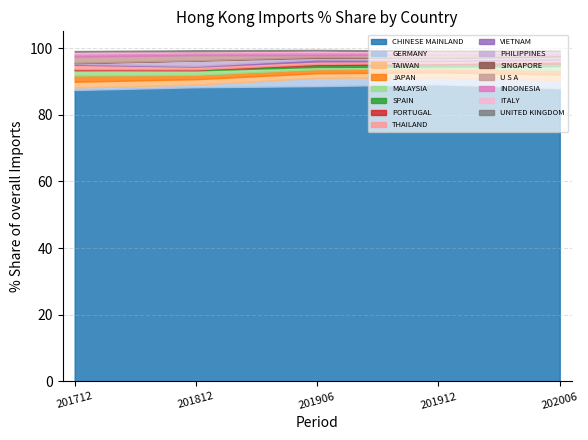

The value of 201912_% Share at PORTUGAL is 0.4. True or false?

True